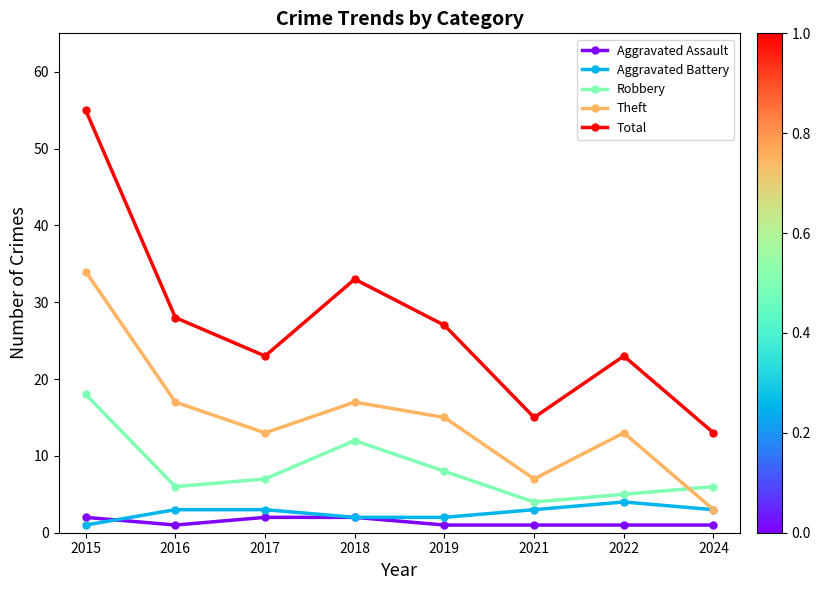

What is the difference between the Robbery values at 2024 and 2018?

6